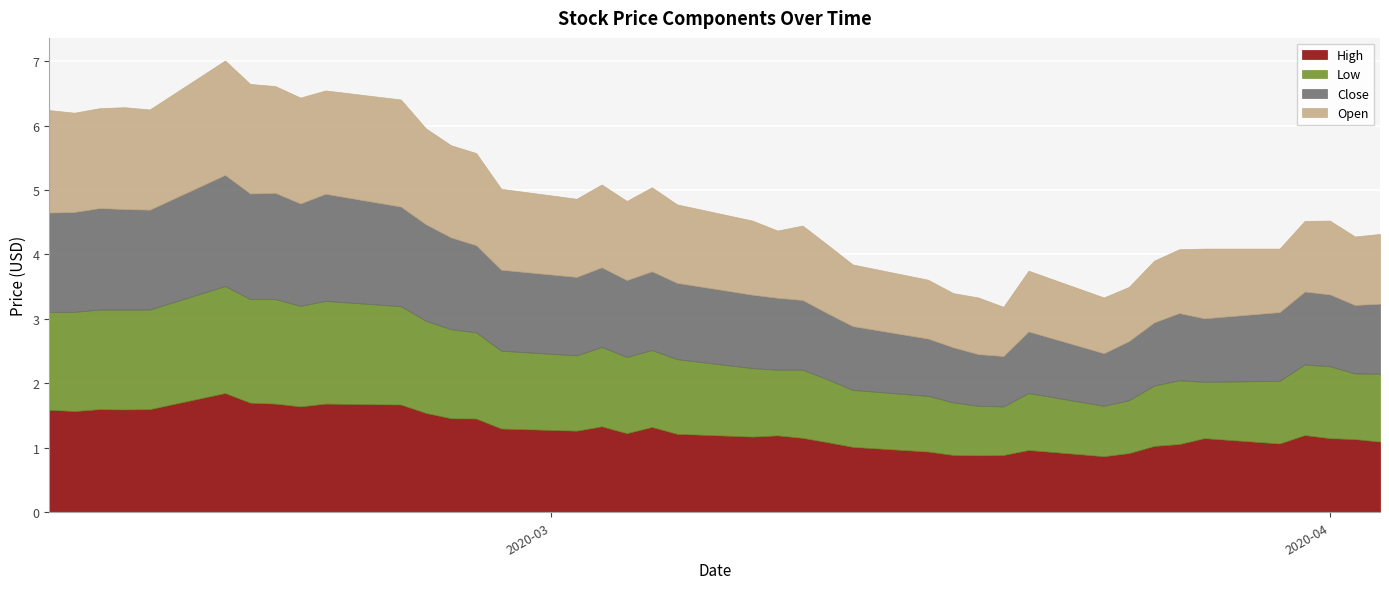

What is the greatest value displayed?

1.9